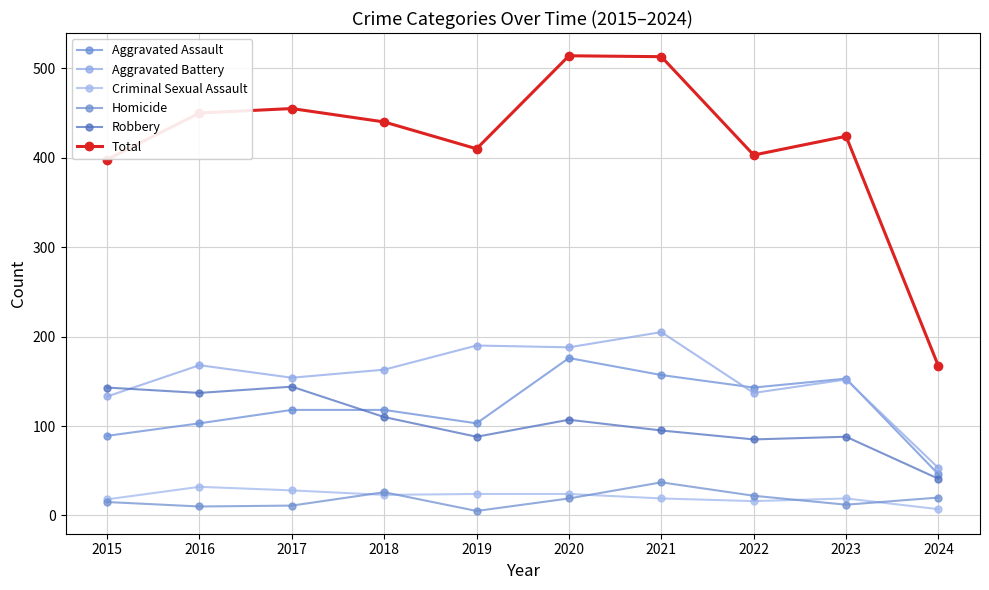

What is the value of the Total point at the 3rd from the left?

455